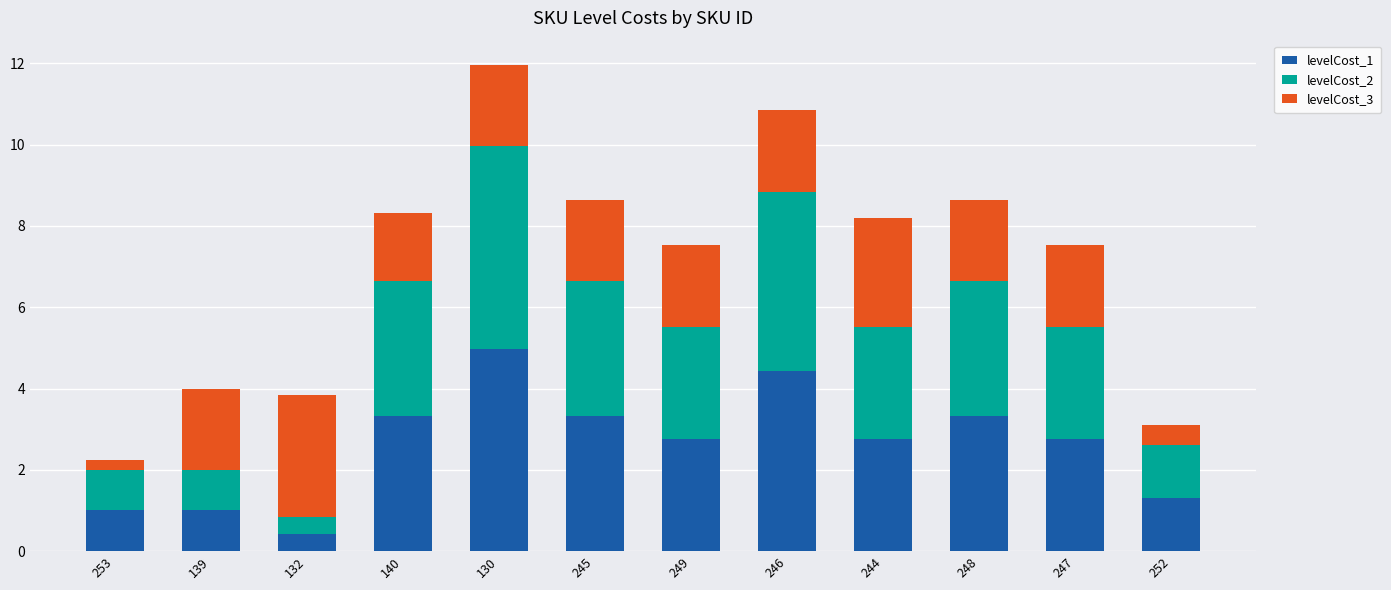

What is the lowest value of the levelCost_1 series?

0.4